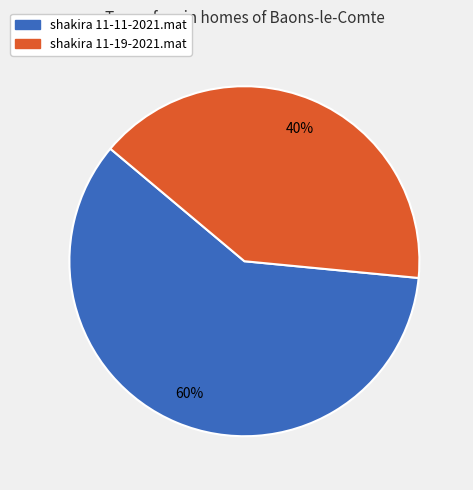

To the nearest percent, what is the combined percentage of shakira 11-11-2021.mat and shakira 11-19-2021.mat?

100%